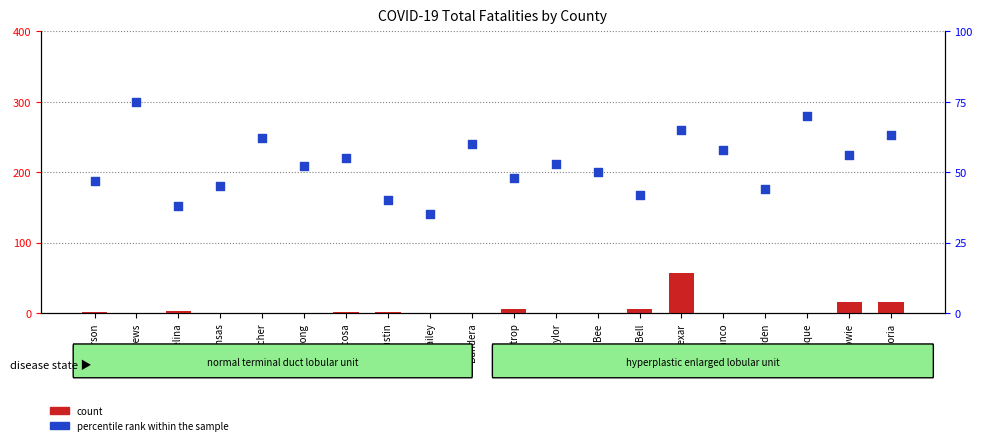

Which series has the largest Y range (max minus min)?

count